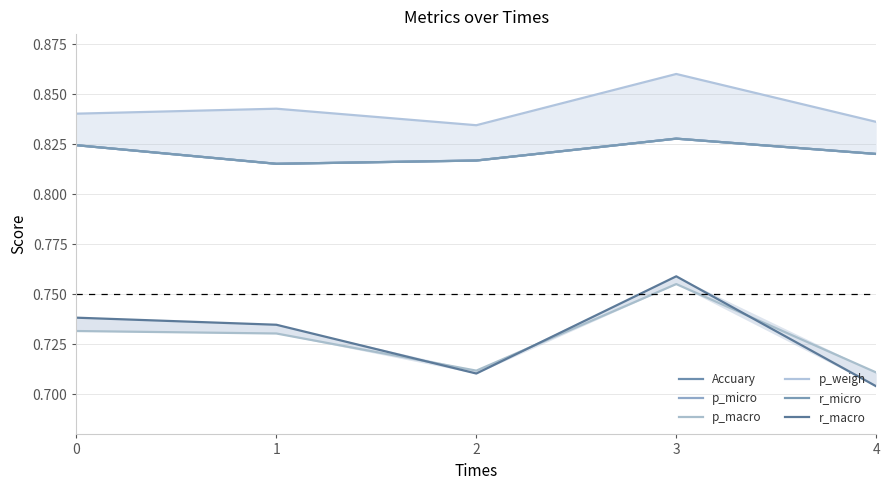

Rank the categories by r_micro value from lowest to highest.

1, 2, 4, 0, 3